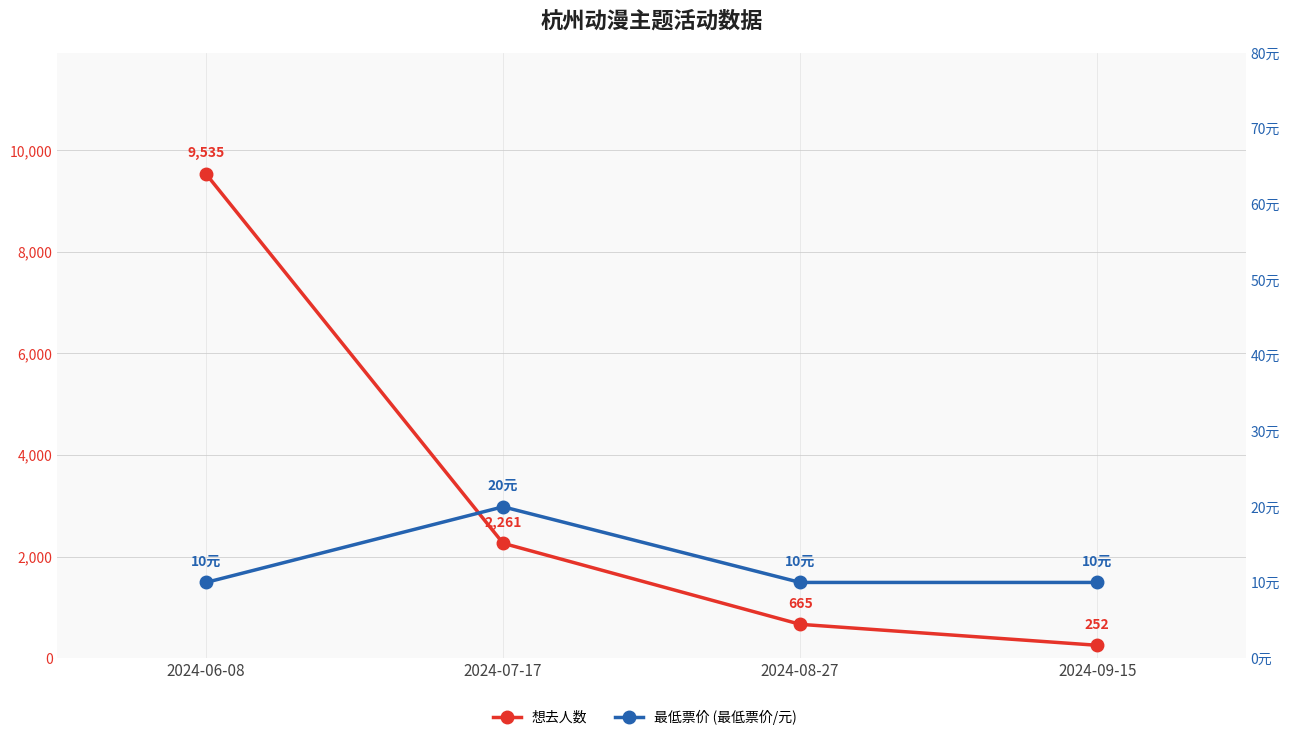

What is the difference between the highest and lowest values at 2024-07-17?

2241